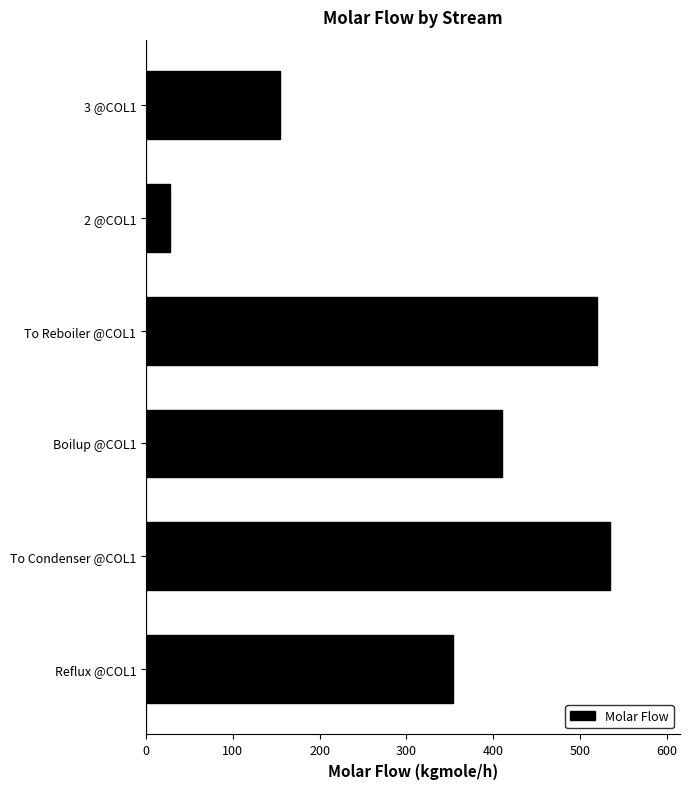

Does the chart contain stacked bars?

No